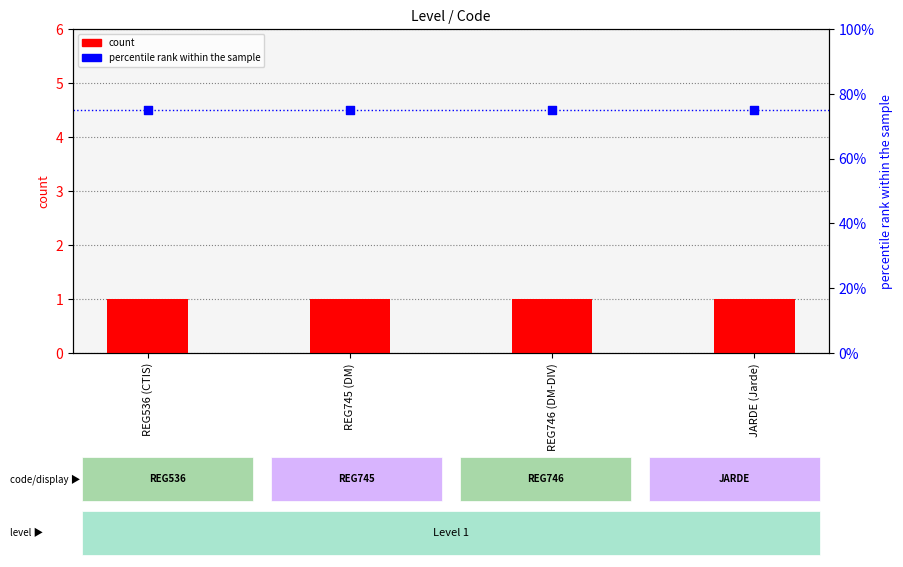

What is the total value across all series at REG536 (CTIS)?

76